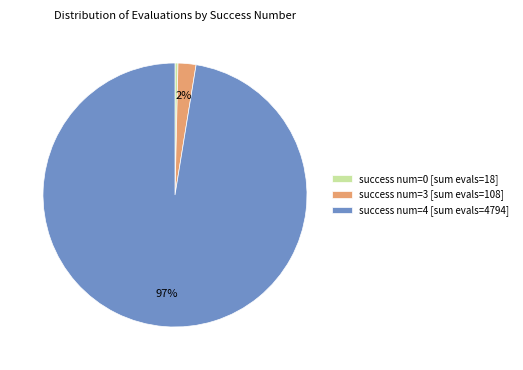

To the nearest percent, what is the difference between the success num=0 [sum evals=18] and success num=3 [sum evals=108] slice percentages?

2%